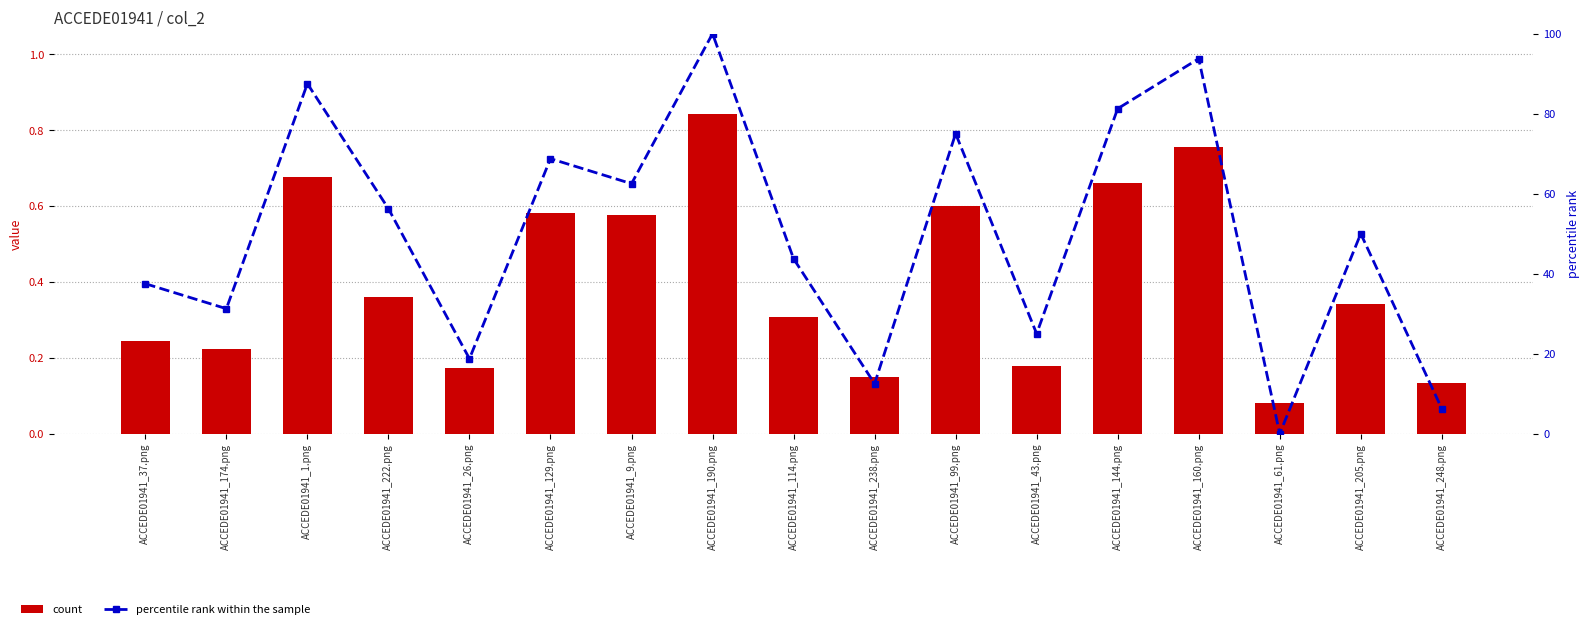

List the series in order of their peak value, lowest first.

count, percentile rank within the sample